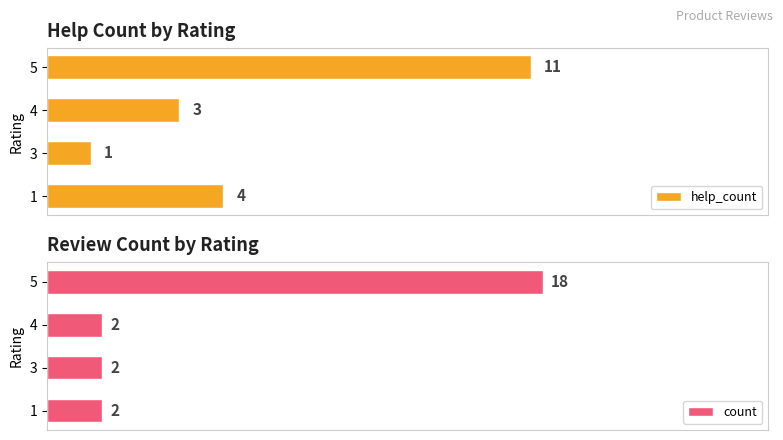

Rank the categories by help_count value from highest to lowest.

5, 1, 4, 3